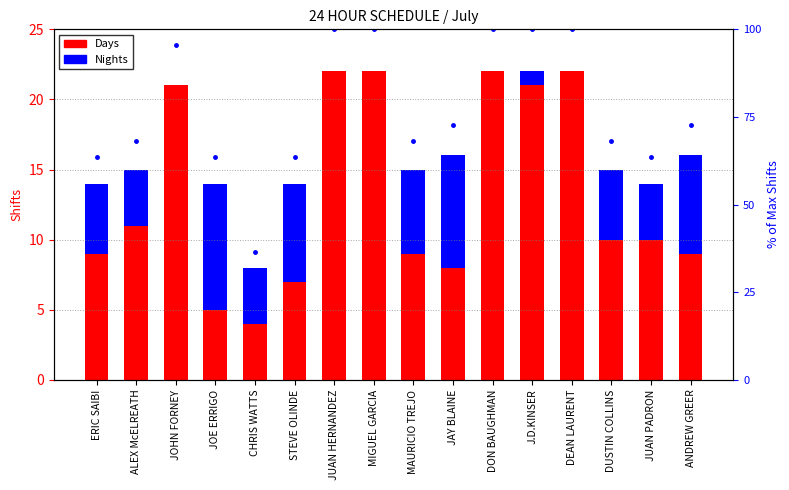

What is the average value of the Nights series?

4